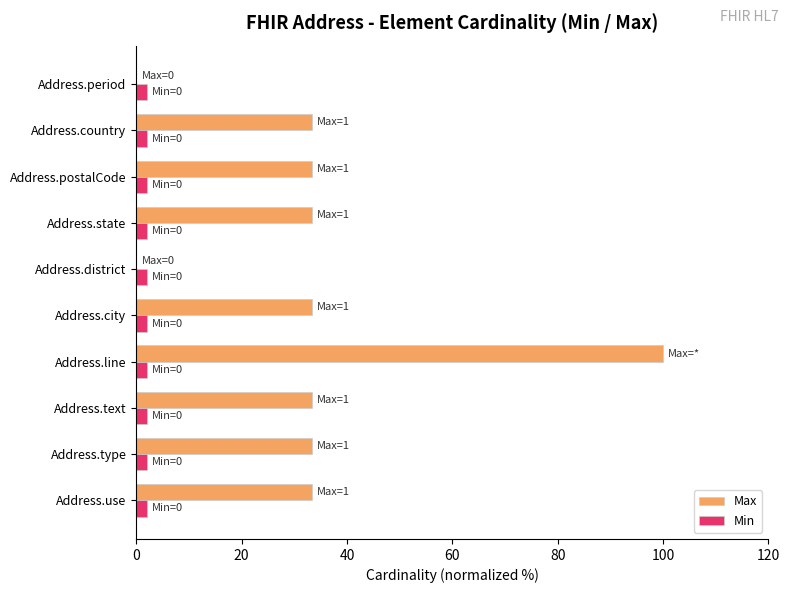

Which series has the largest total across all categories?

Max